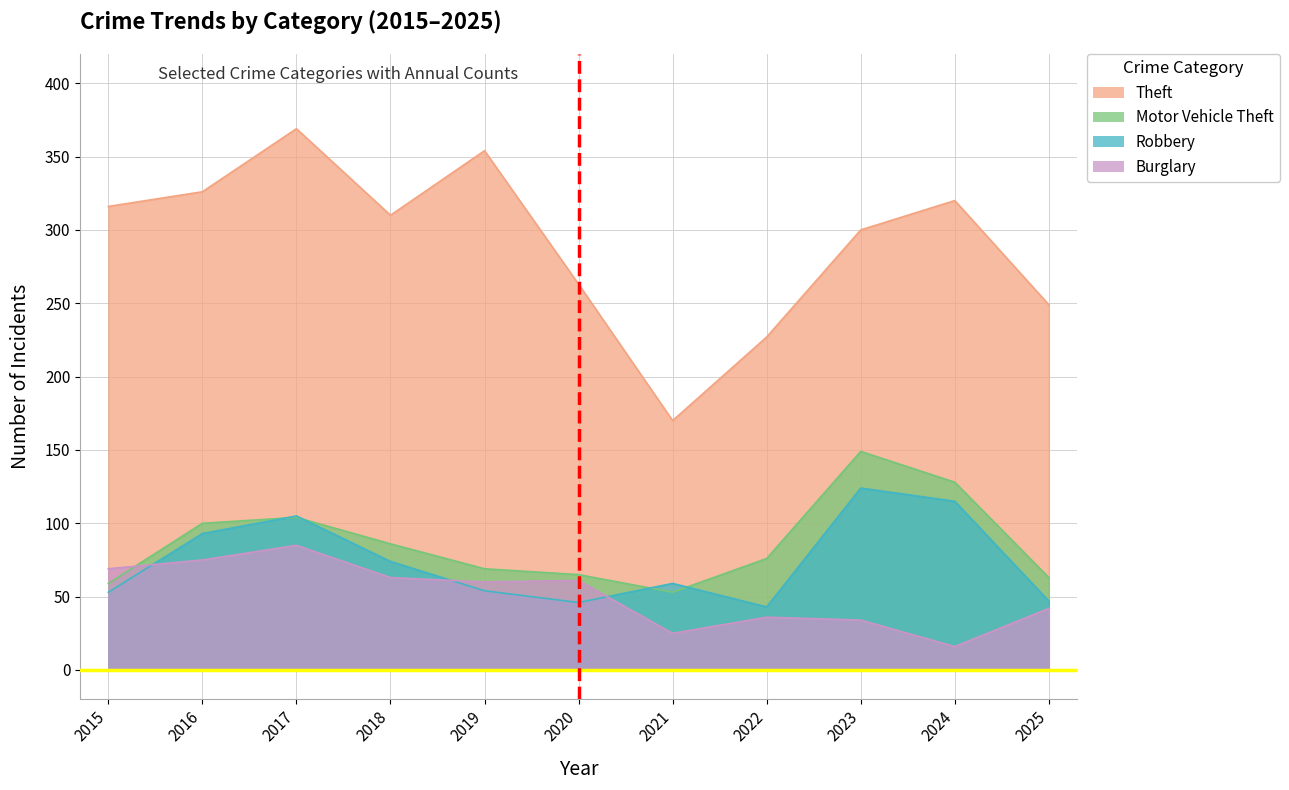

At how many categories does at least one series exceed 53?

11